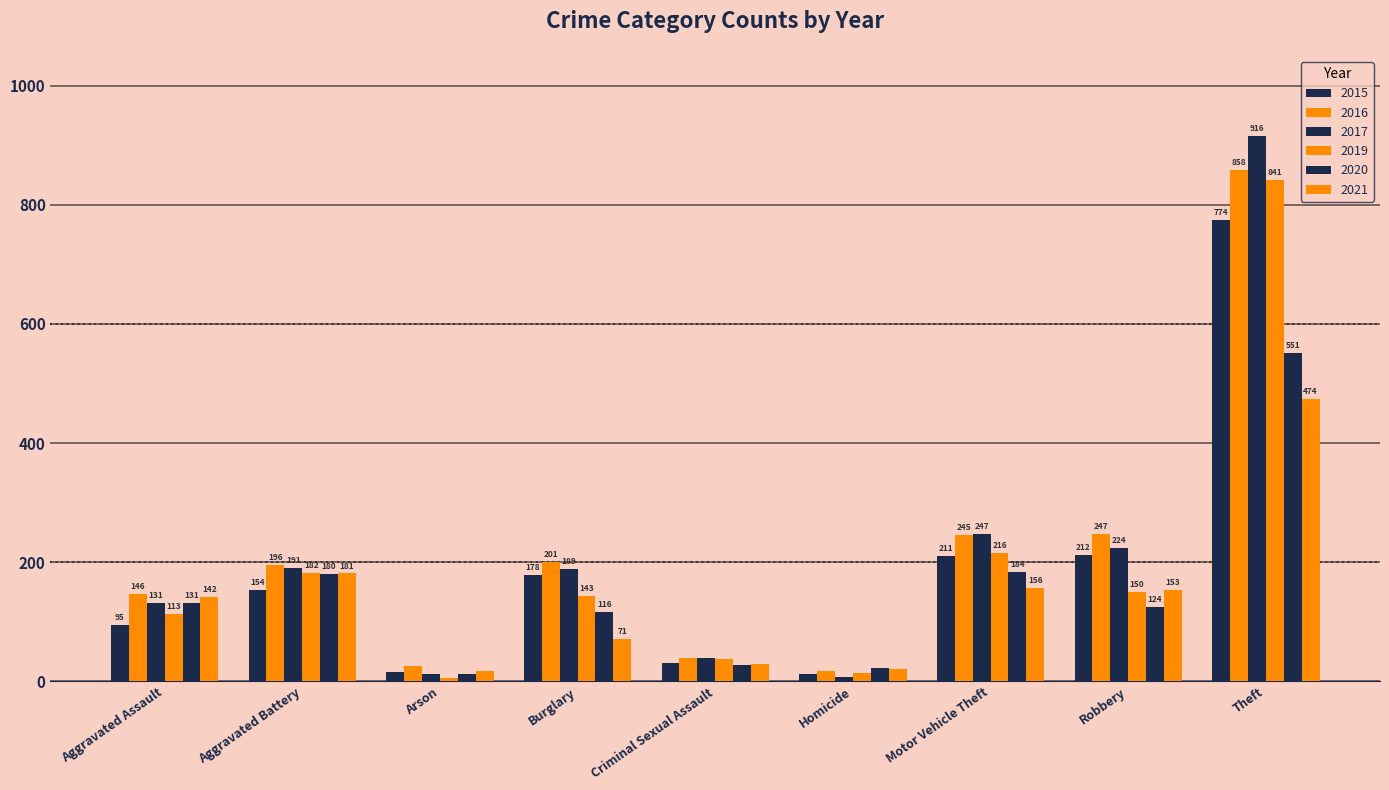

How many categories are shown in the chart?

9